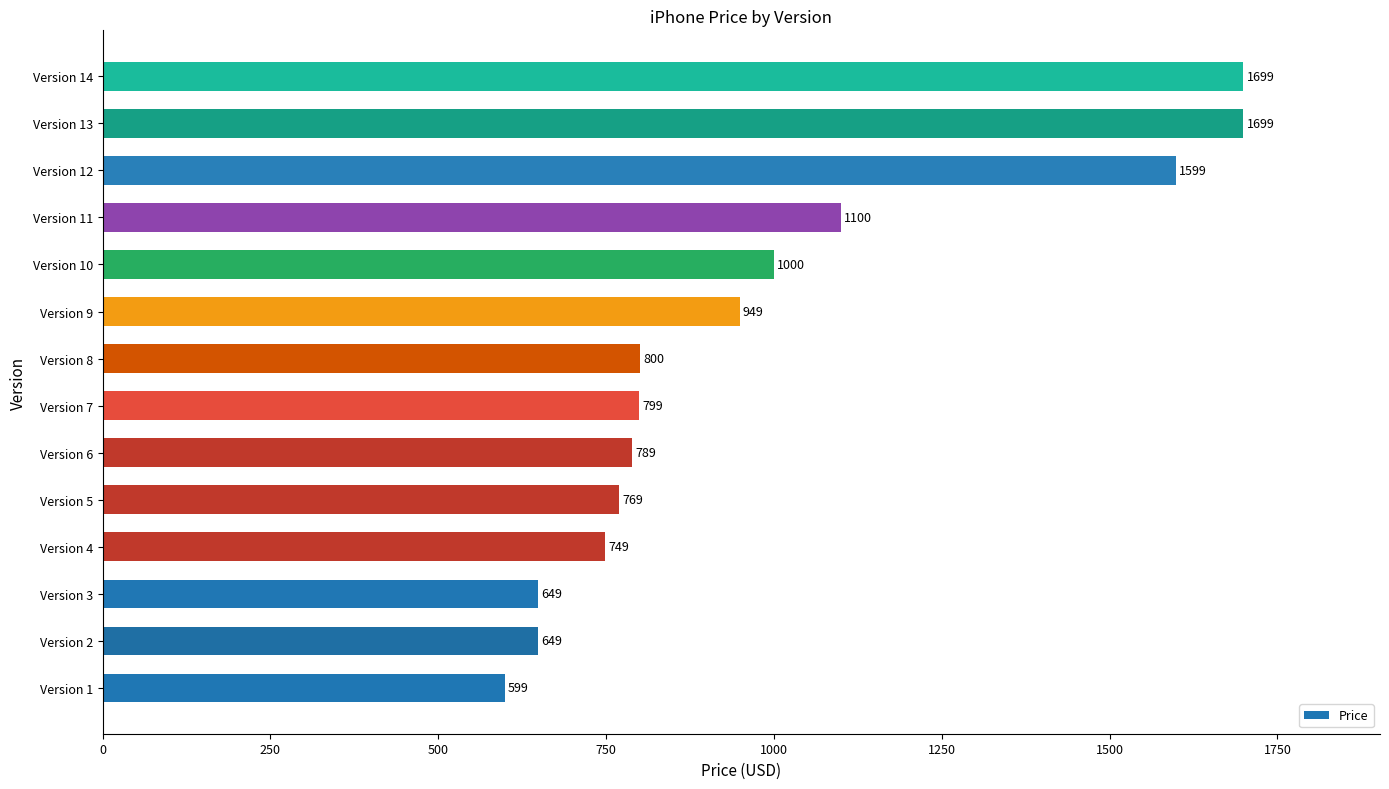

What is the change in value from Version 5 to Version 8?

+31